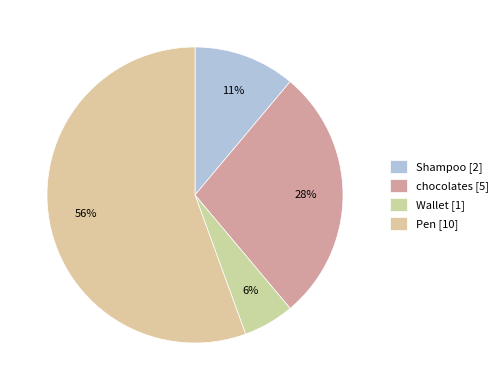

Is the sum of Shampoo and chocolates greater than half?

No